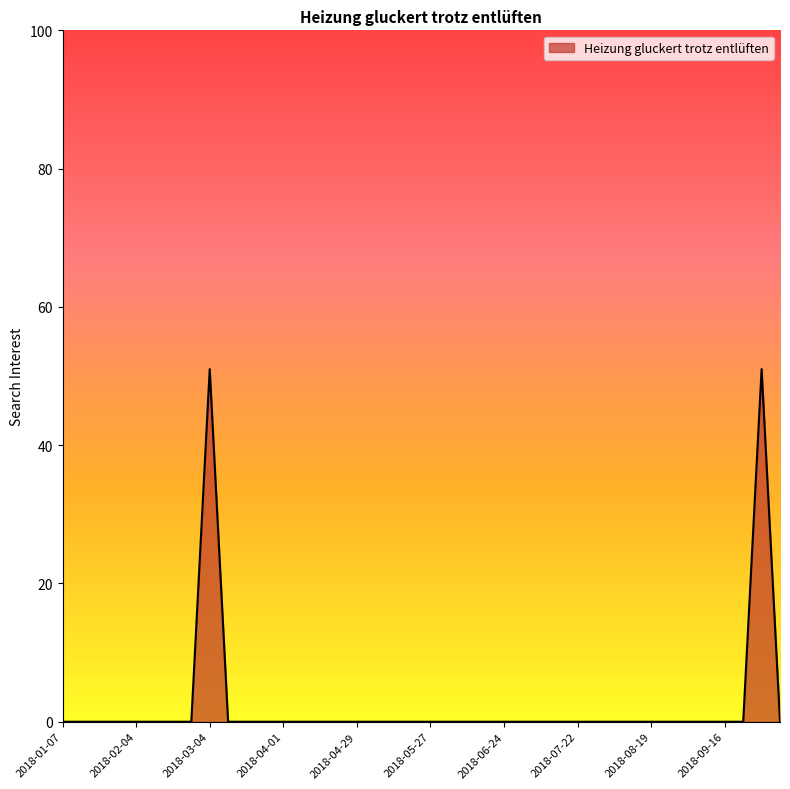

What is the maximum value shown in the chart?

51